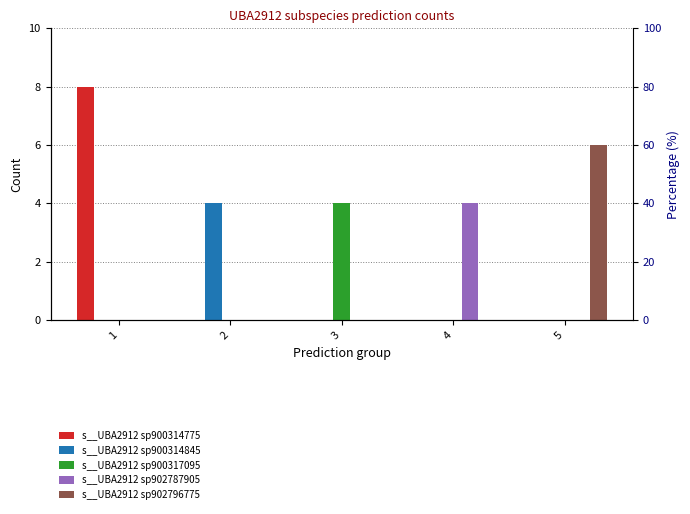

What are all the series names shown in the legend?

s__UBA2912 sp900314775, s__UBA2912 sp900314845, s__UBA2912 sp900317095, s__UBA2912 sp902787905, s__UBA2912 sp902796775